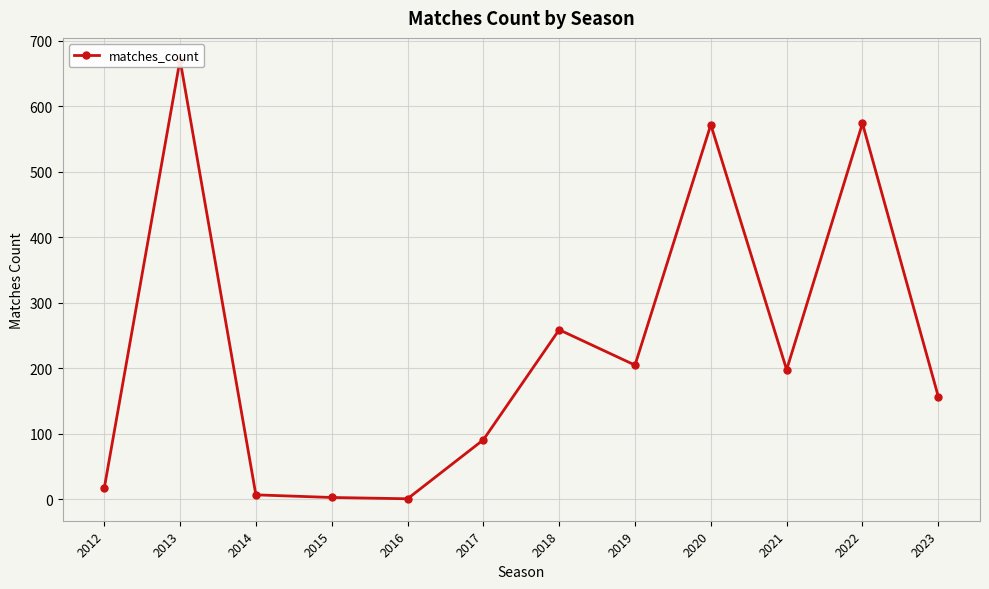

List the labels in order of value, smallest first.

2016, 2015, 2014, 2012, 2017, 2023, 2021, 2019, 2018, 2020, 2022, 2013